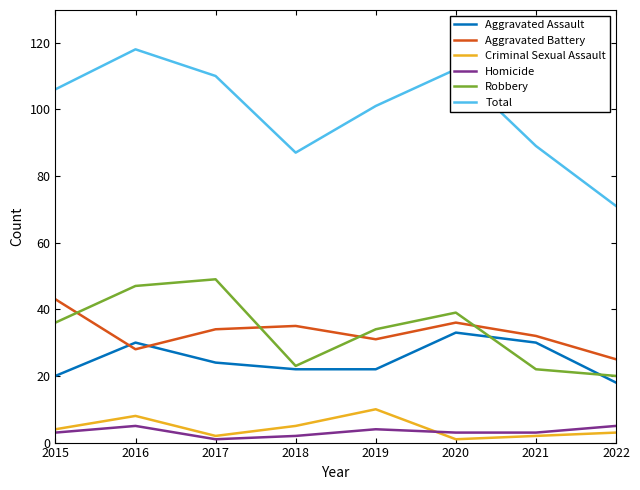

What is the difference between the second highest and minimum values in the Total series?

41